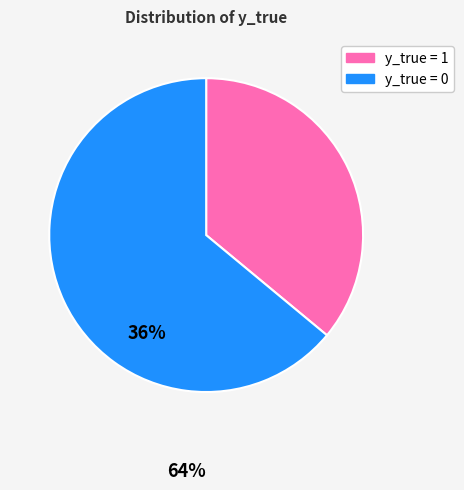

Which has a higher value, y_true = 0 or y_true = 1?

y_true = 0